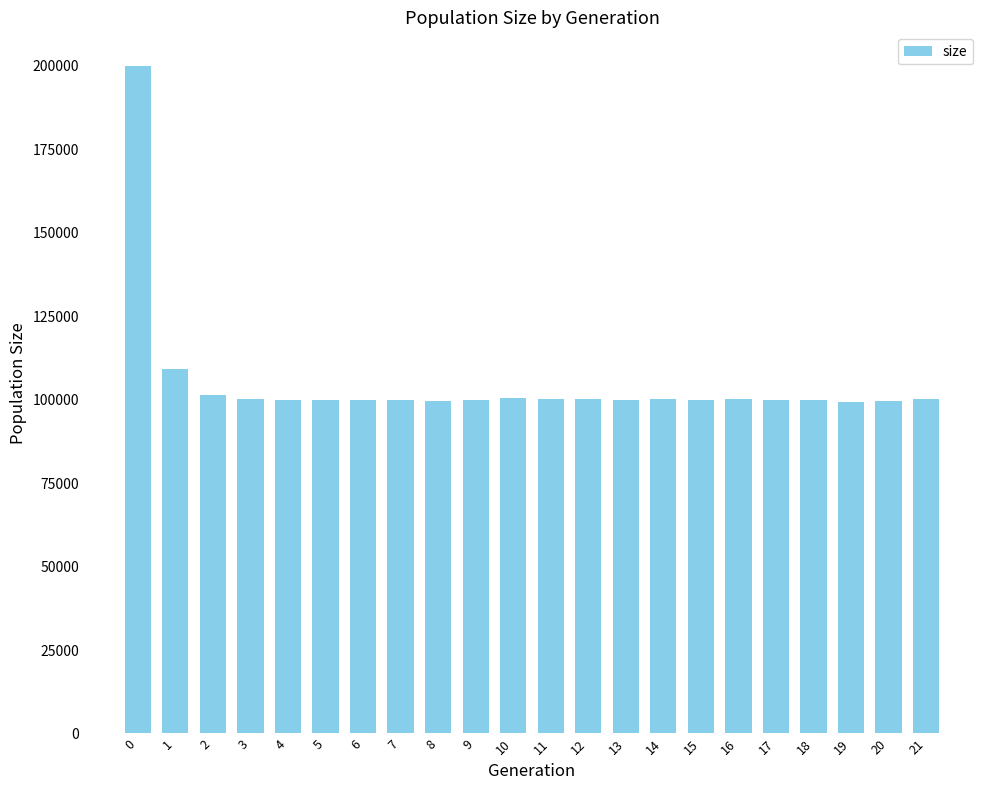

What is the average value?

104991